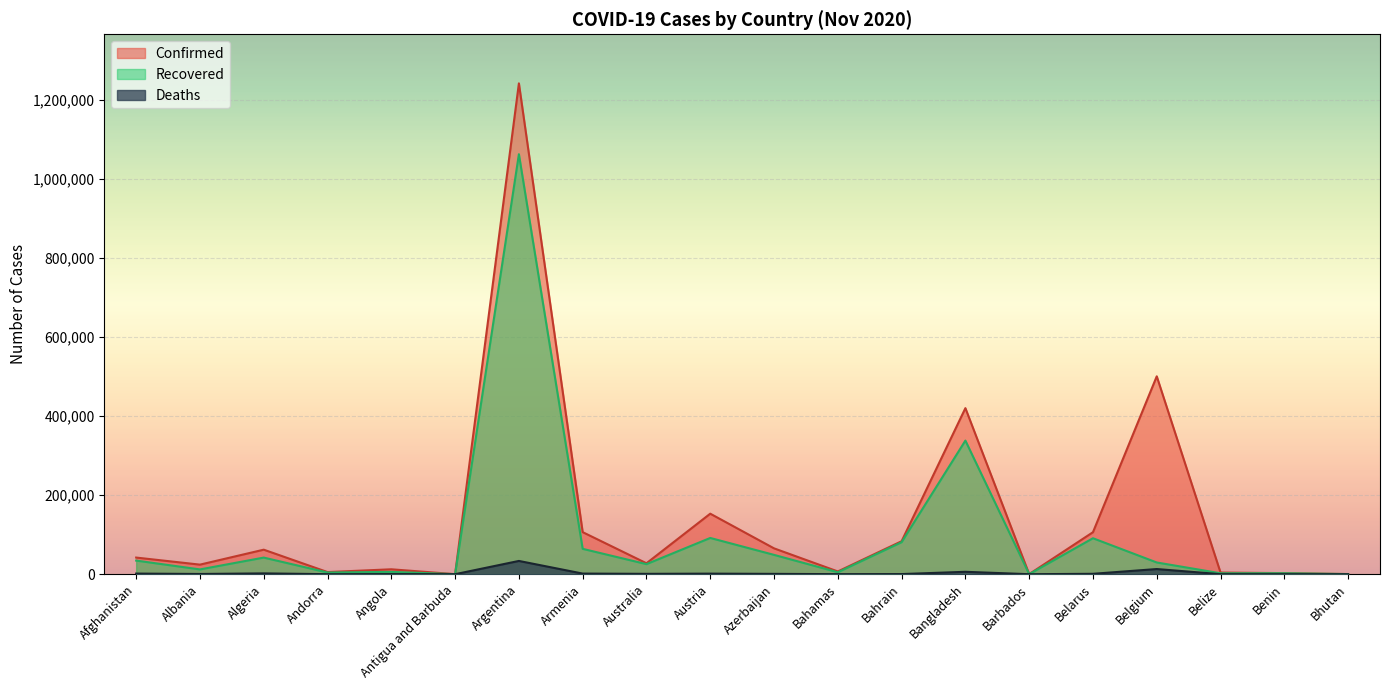

What is the difference between the maximum and second lowest values in the Confirmed series?

1241940